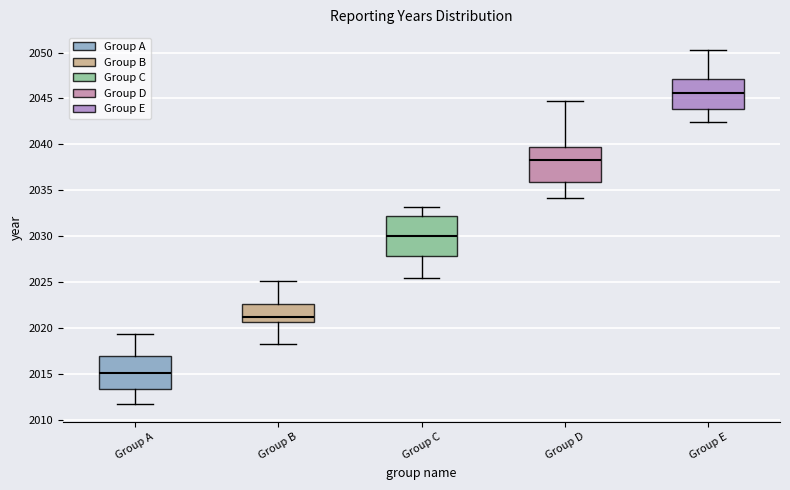

Reading left to right, read every box against the y-axis: the position of its median line, the range the box covers, and the ends of its whiskers. The values are not printed on the chart, so give them approximately, as read against the axis.

Group A: median 2015.0, box 2013.5 to 2017.0, whiskers 2011.5 to 2019.5
Group B: median 2021.0, box 2020.5 to 2022.5, whiskers 2018.5 to 2025.0
Group C: median 2030.0, box 2028.0 to 2032.0, whiskers 2025.5 to 2033.0
Group D: median 2038.5, box 2036.0 to 2039.5, whiskers 2034.0 to 2045.0
Group E: median 2045.5, box 2044.0 to 2047.0, whiskers 2042.5 to 2050.5